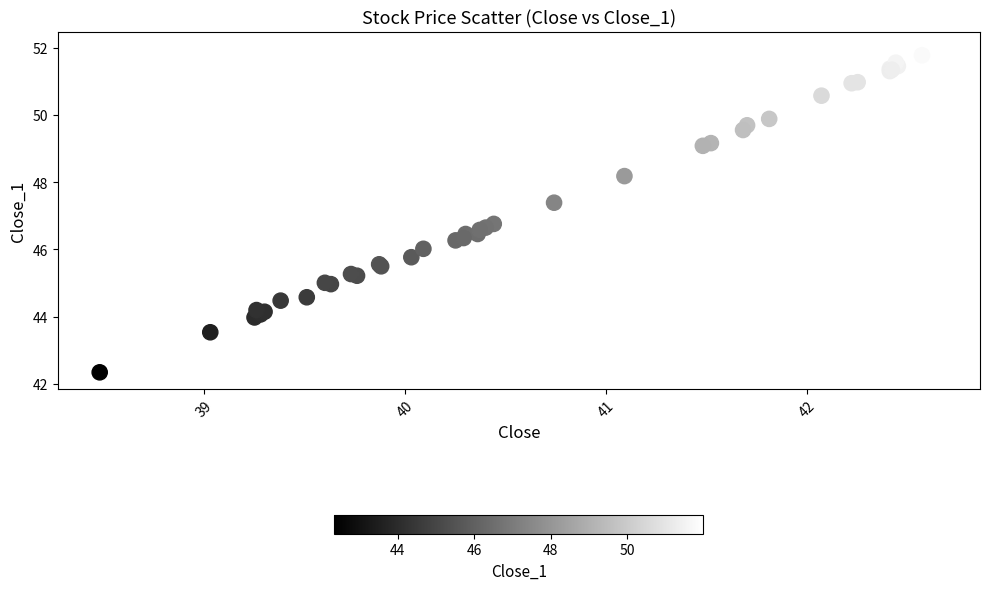

What Y value in the scatter plot is closest to 47?

46.8